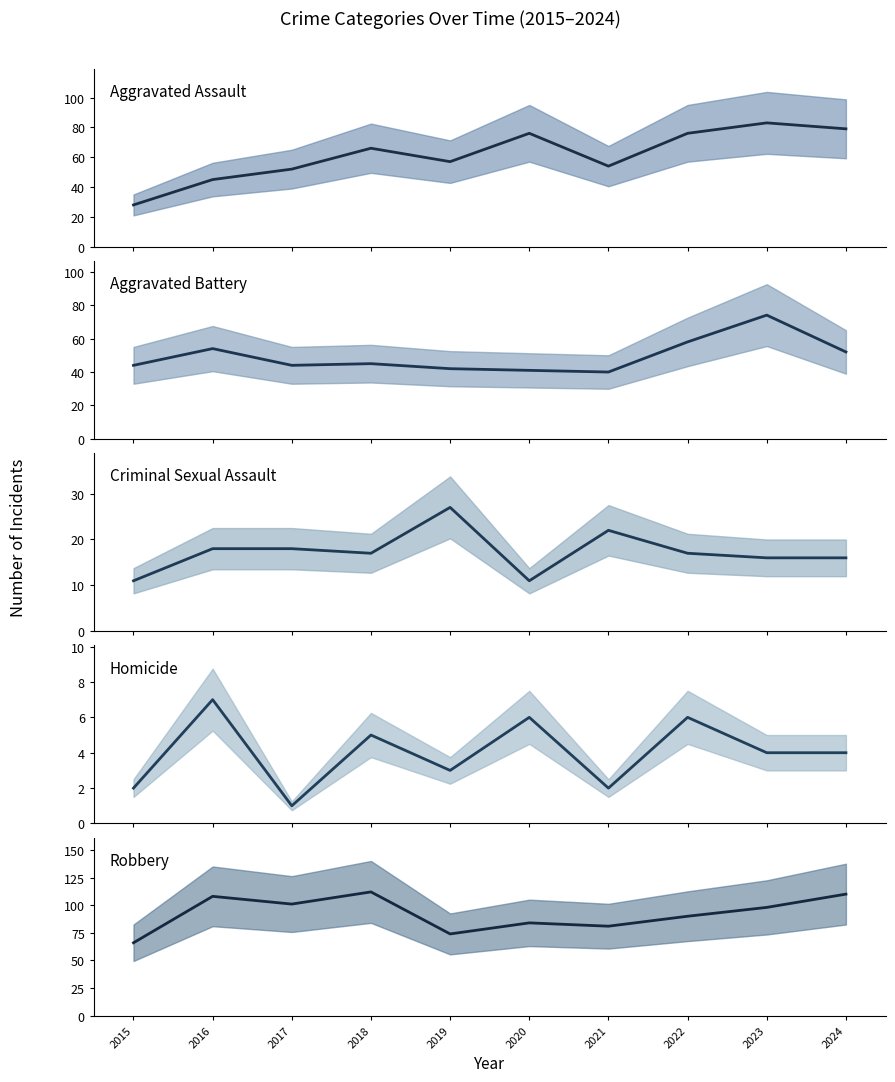

How many data points in Aggravated Assault (mean) are less than 66?

5